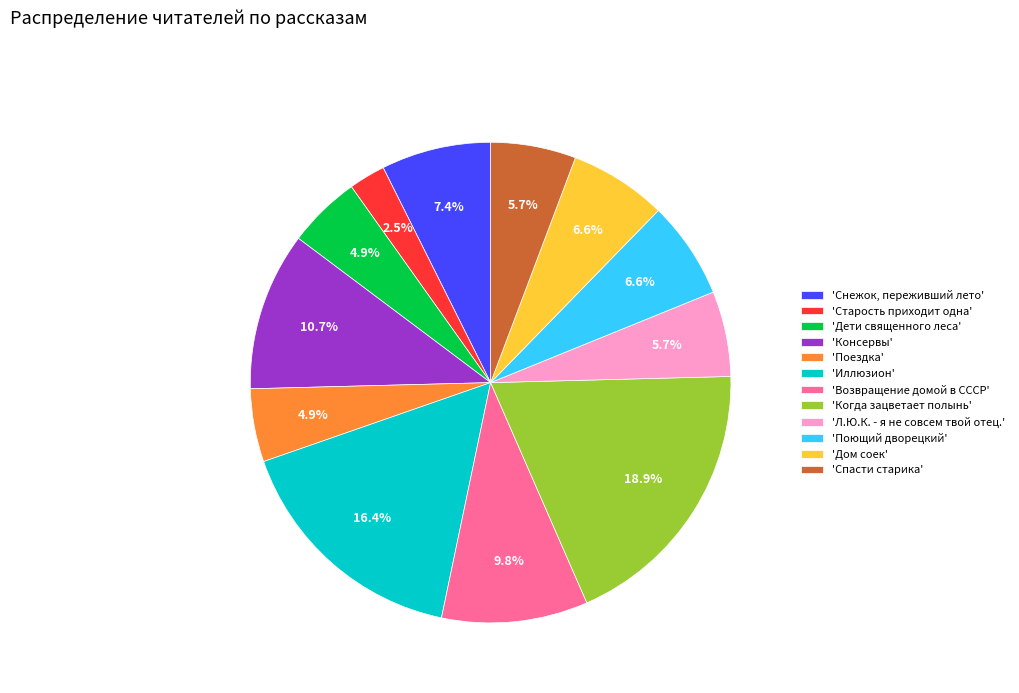

Approximately how many times larger is the value at 'Спасти старика' compared to 'Когда зацветает полынь'?

0.3